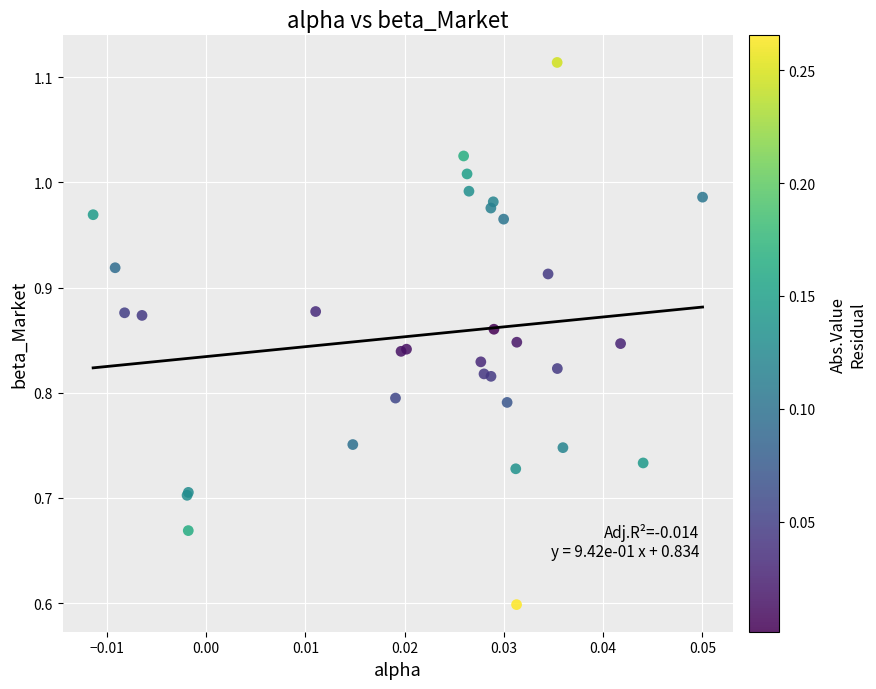

What Y value in the scatter plot is closest to 0?

0.6